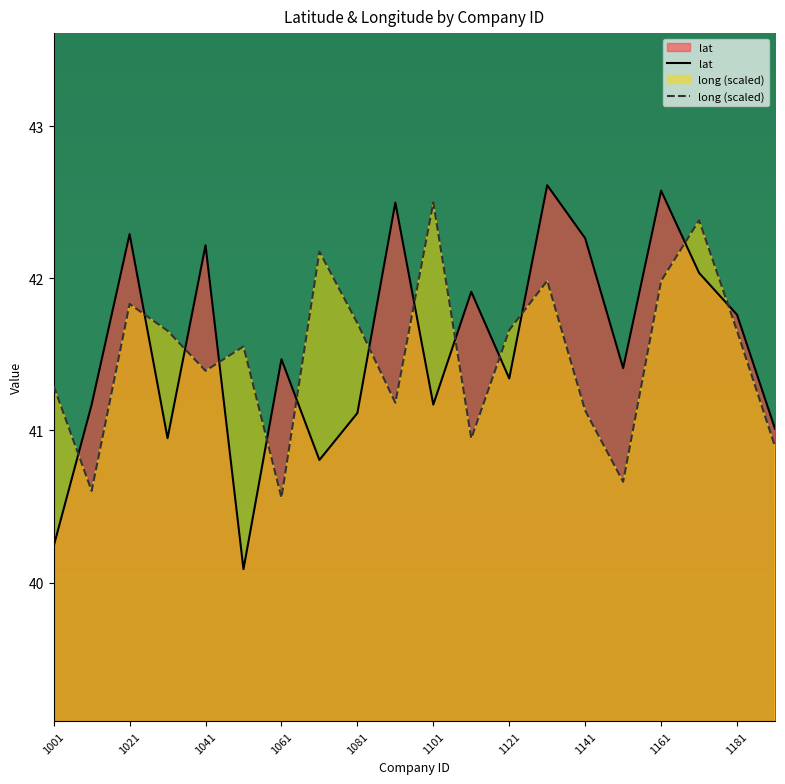

What are all the series names shown in the legend?

lat, long